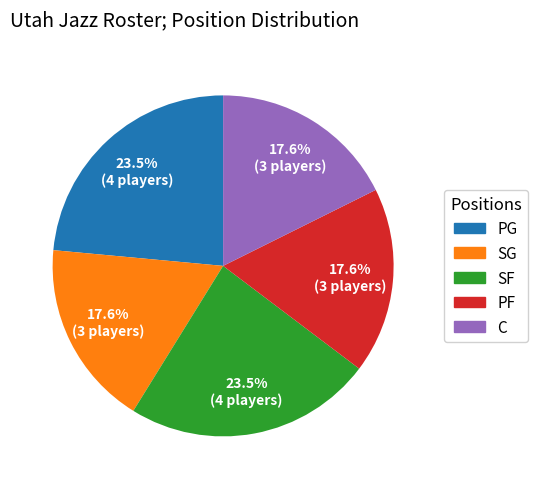

Approximately how many times larger is the value at C compared to SG?

1.0